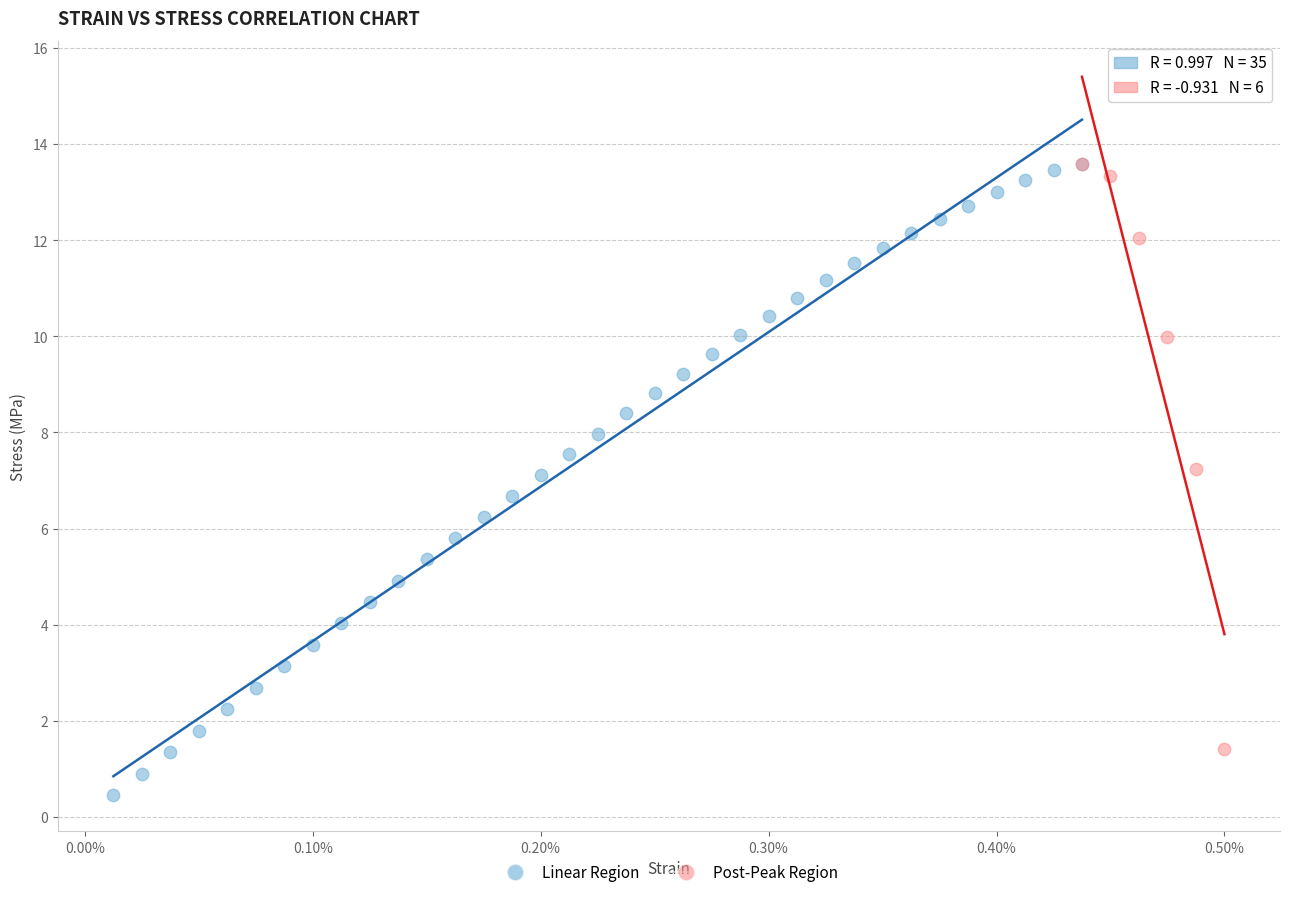

Which series contains the lowest Y value?

Linear Region